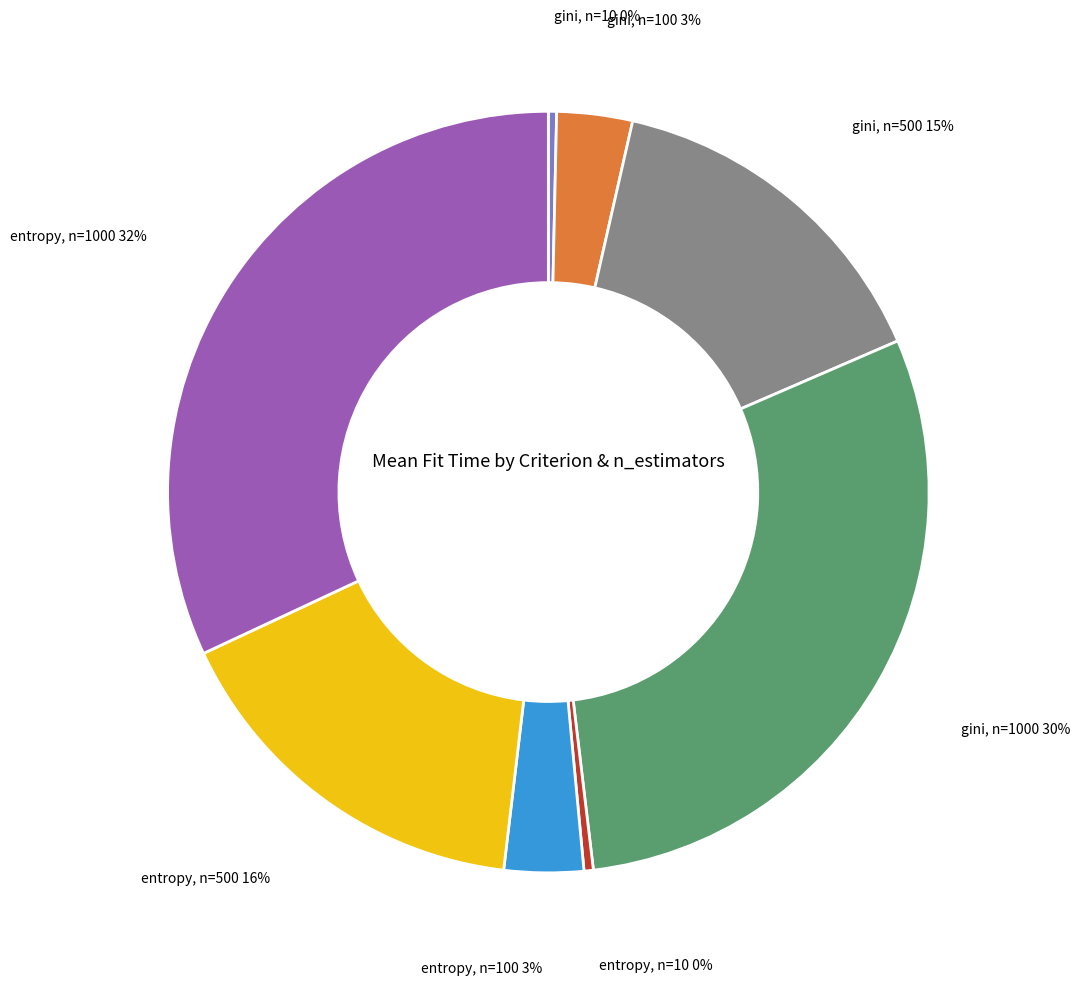

To the nearest percent, what is the difference between the largest and smallest slice percentages?

32%